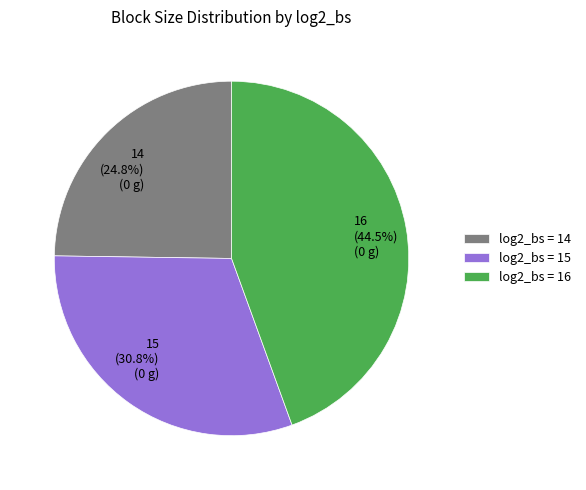

How many segments does this pie chart have?

3